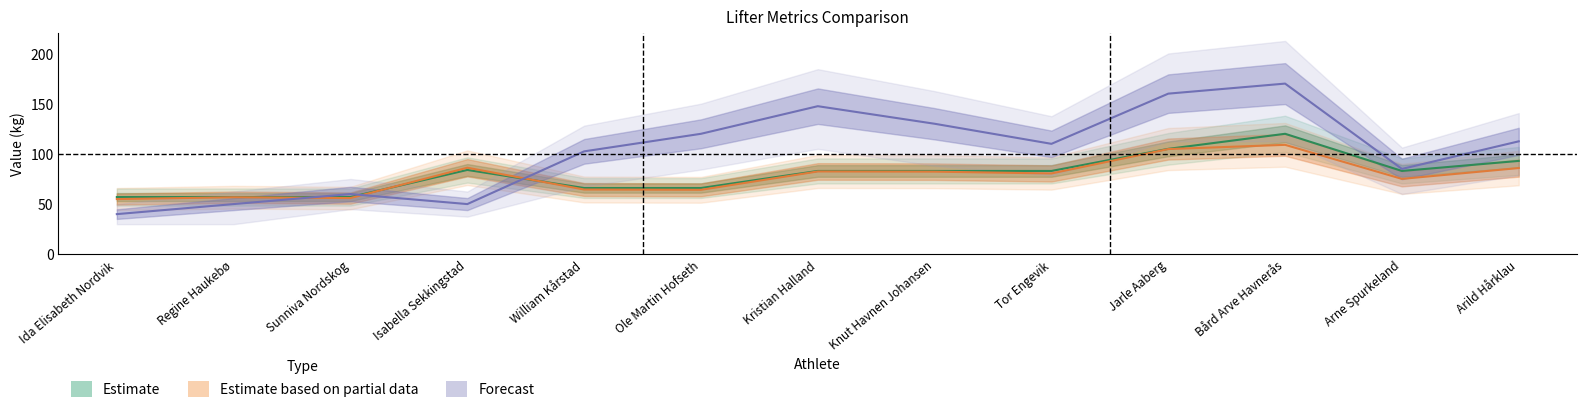

True or false: Forecast has more than 1 interior local peaks.

True